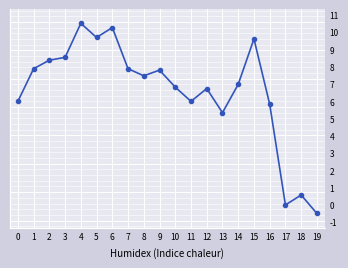

What is the difference between the maximum and second lowest values?

6400